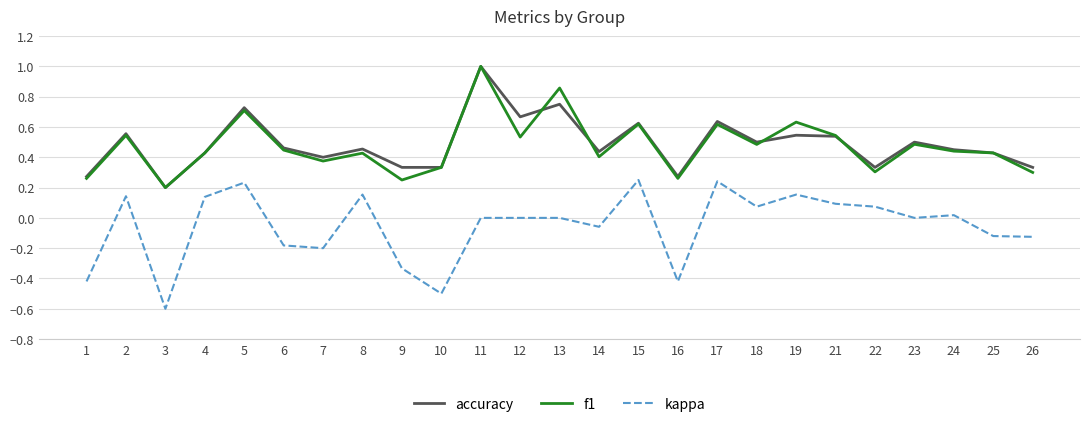

True or false: f1 and accuracy cross at least once.

True